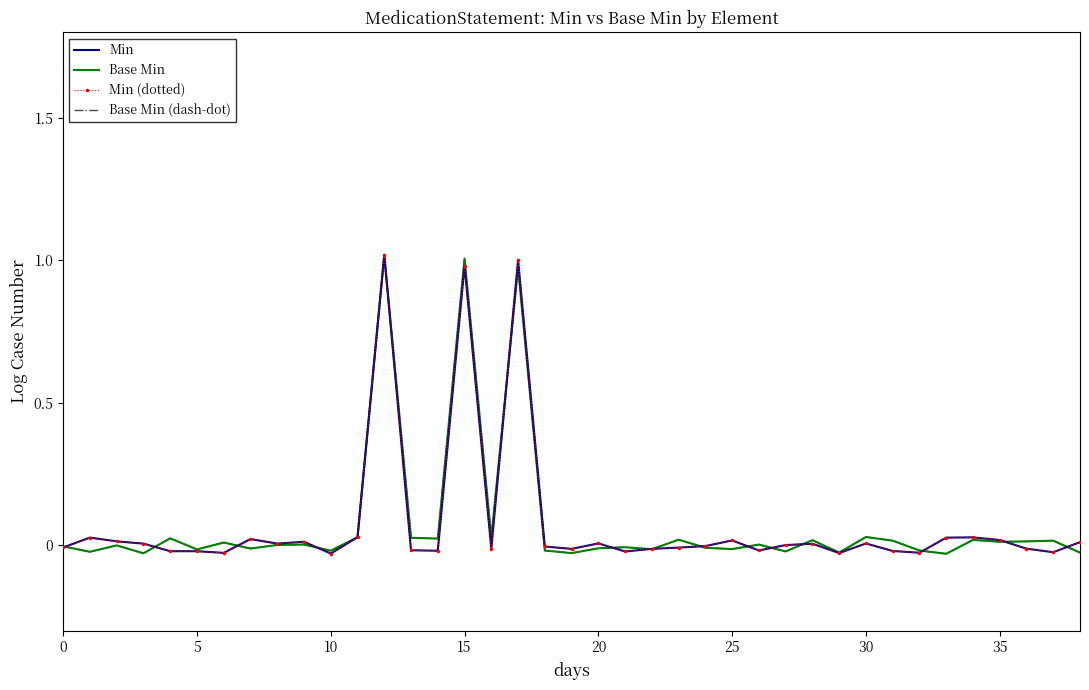

Does the chart have visible grid lines?

No